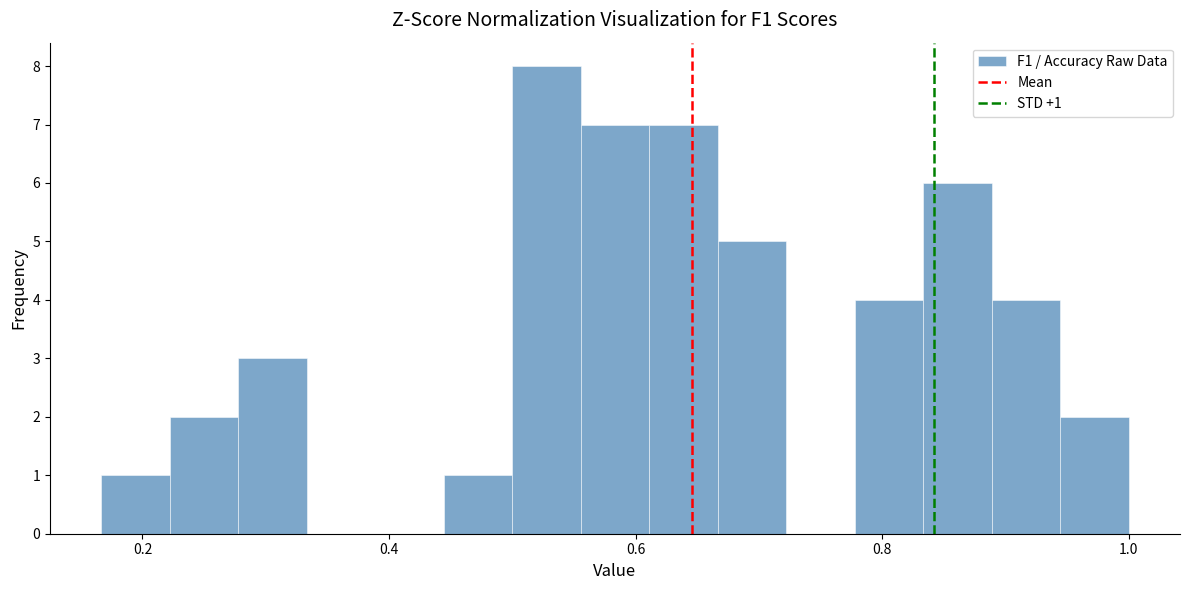

Around what value on the x-axis is the tallest bar? Give the approximate position of its centre, as read against the axis.

0.52